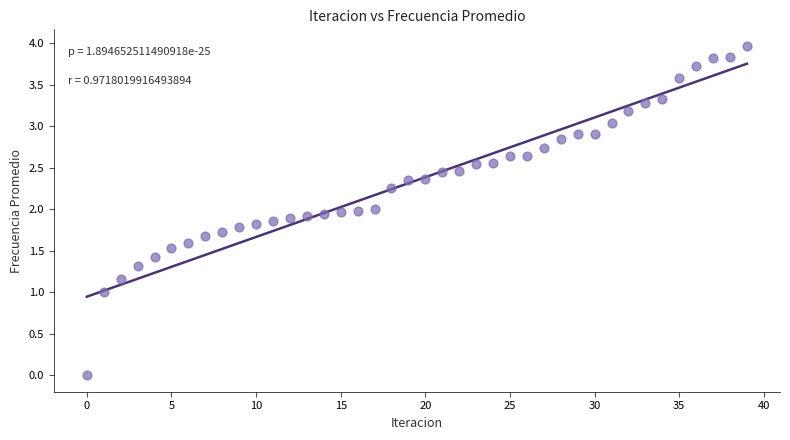

What is the range of Y values (max minus min)?

4.0